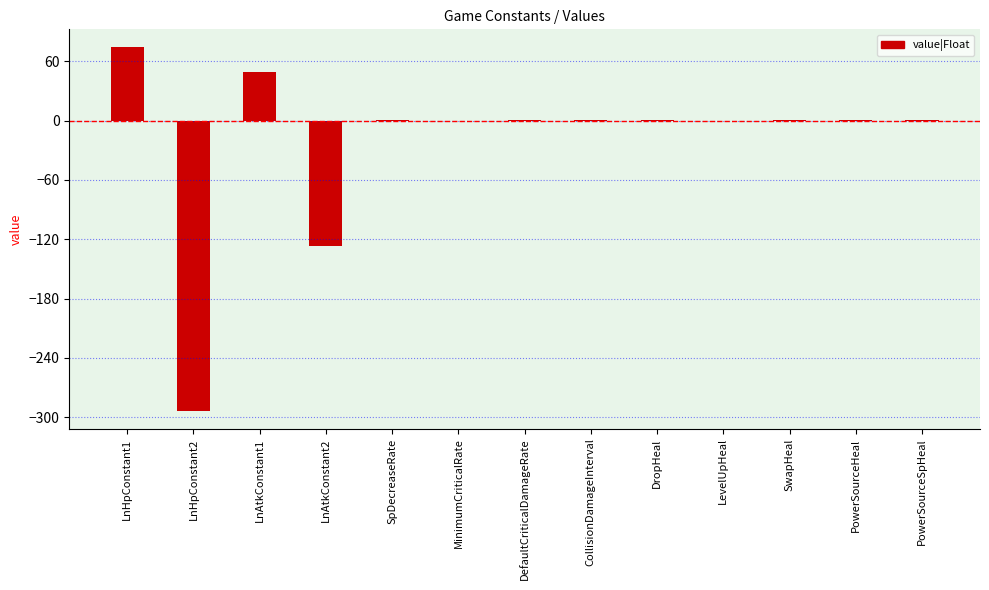

What is the sum of all values?

-292.8